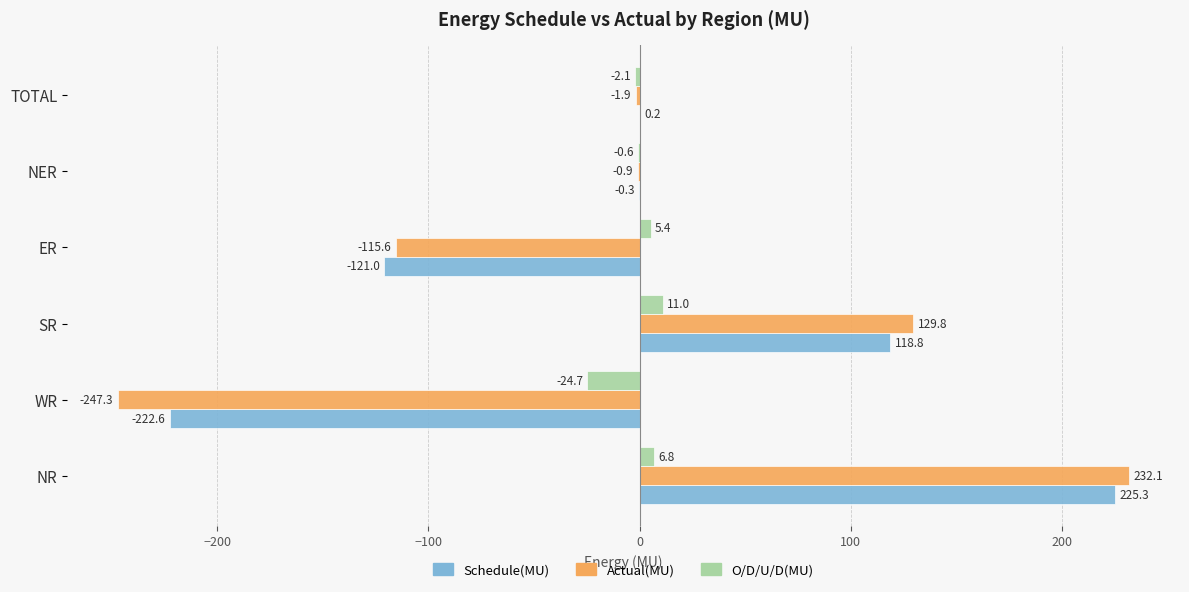

What is the approximate value of Schedule(MU) at NR?

225.3